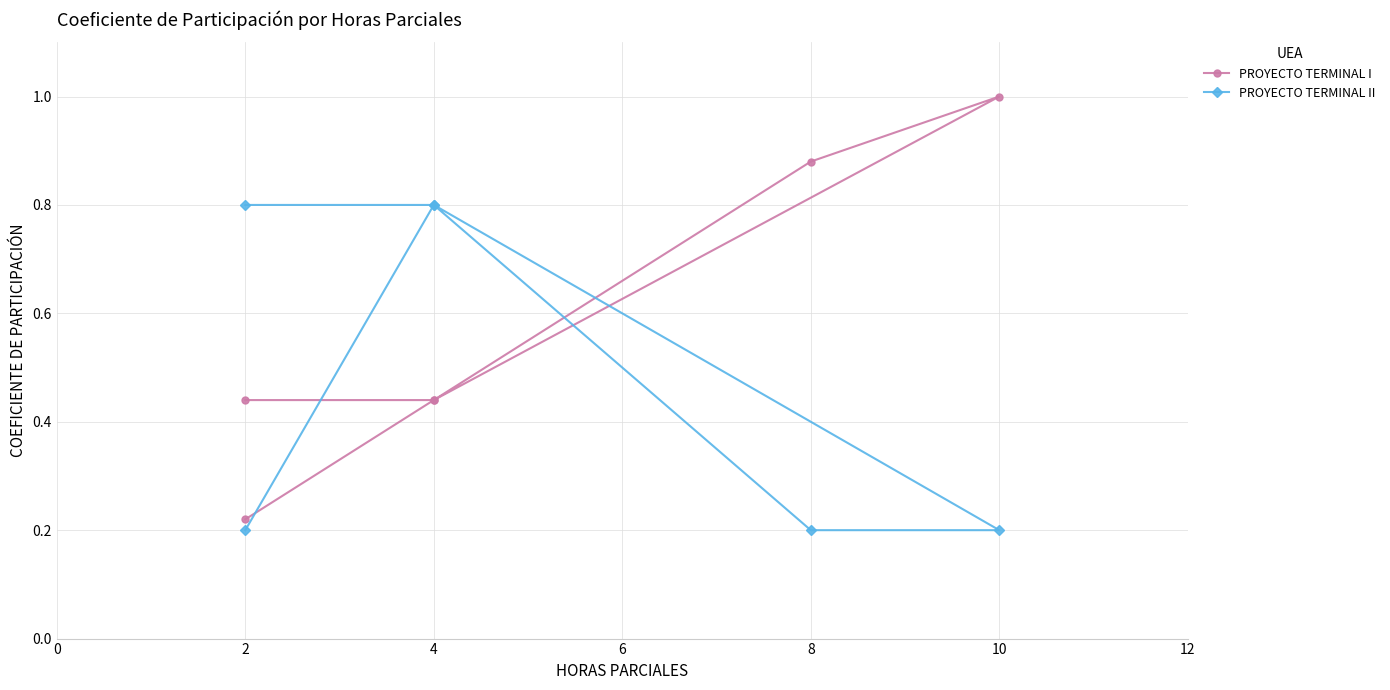

Reading left to right, what are all the values shown in this chart?

PROYECTO TERMINAL I: 0.4	0.4	1.0	0.9	0.4	0.2
PROYECTO TERMINAL II: 0.2	0.8	0.2	0.2	0.8	0.8